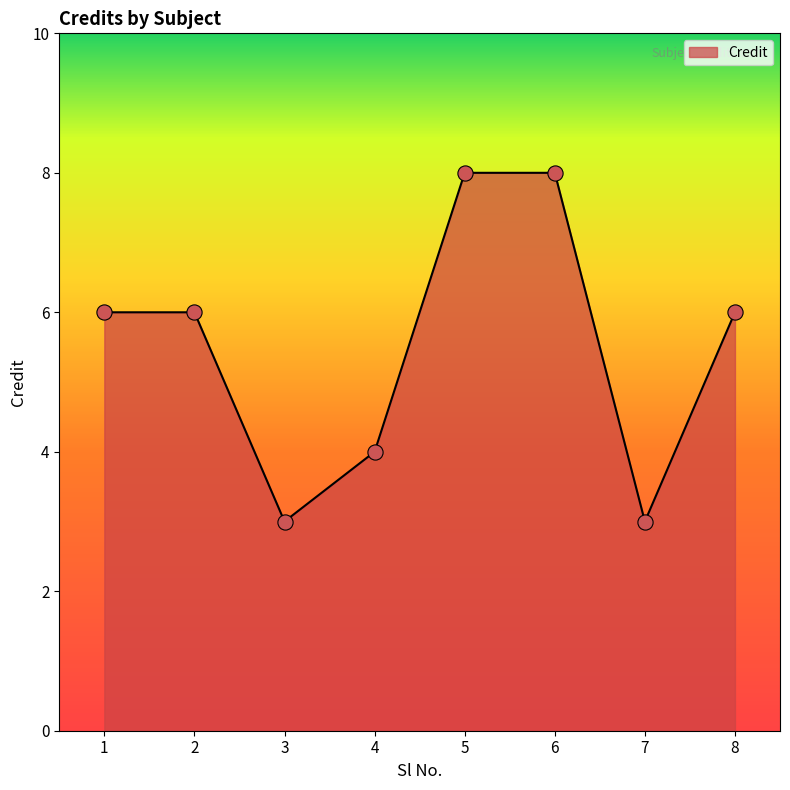

What is the change in value from 6 to 8?

-2